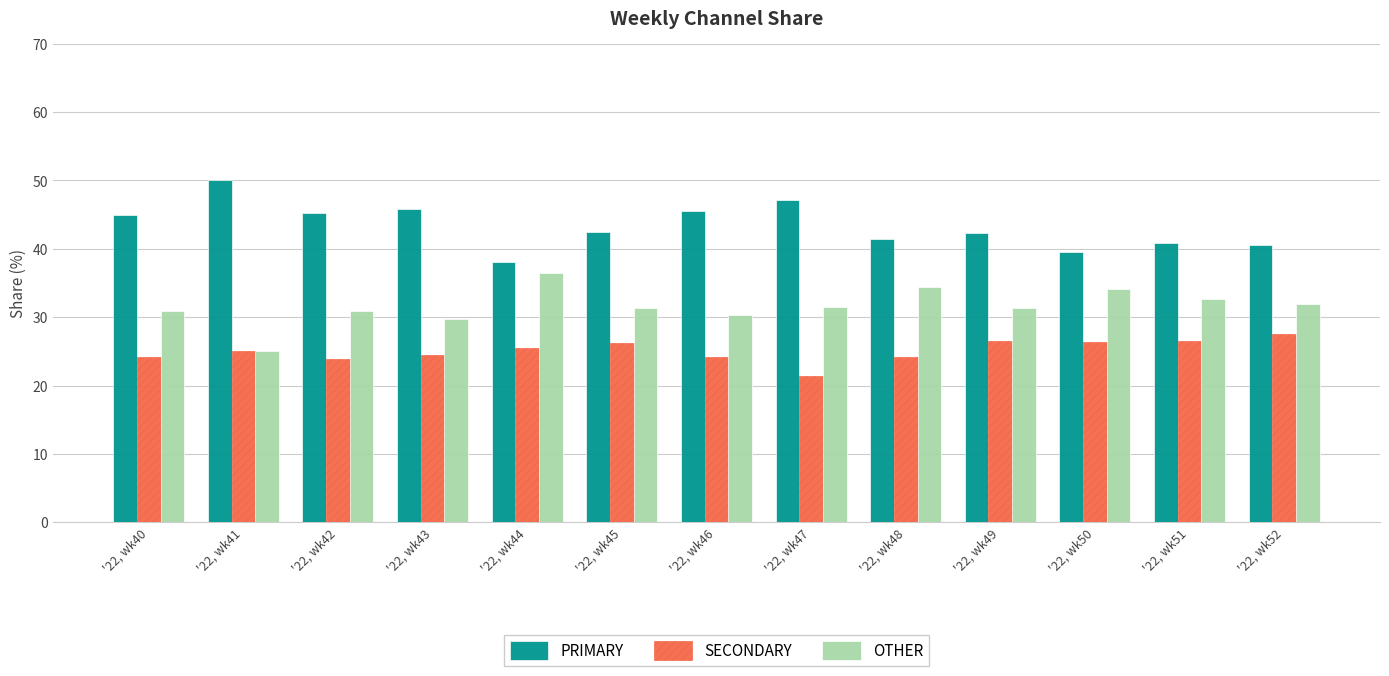

What value does the OTHER series have at '22, wk40?

30.9